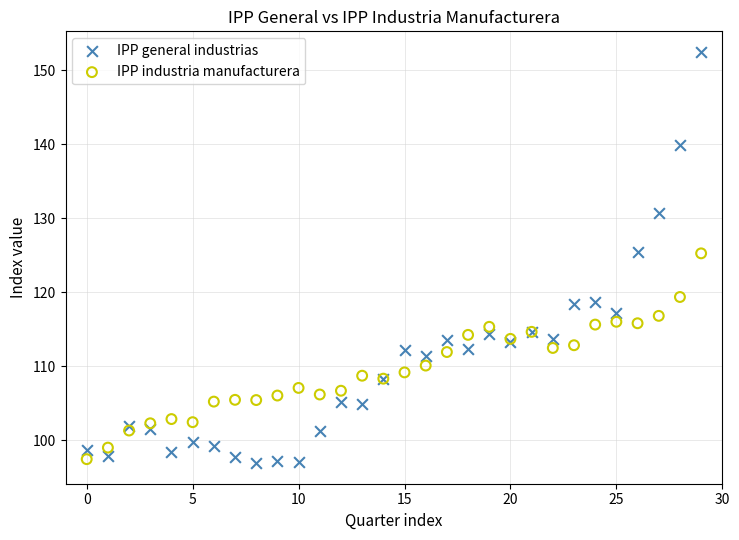

Which series contains the highest Y value?

IPP general industrias